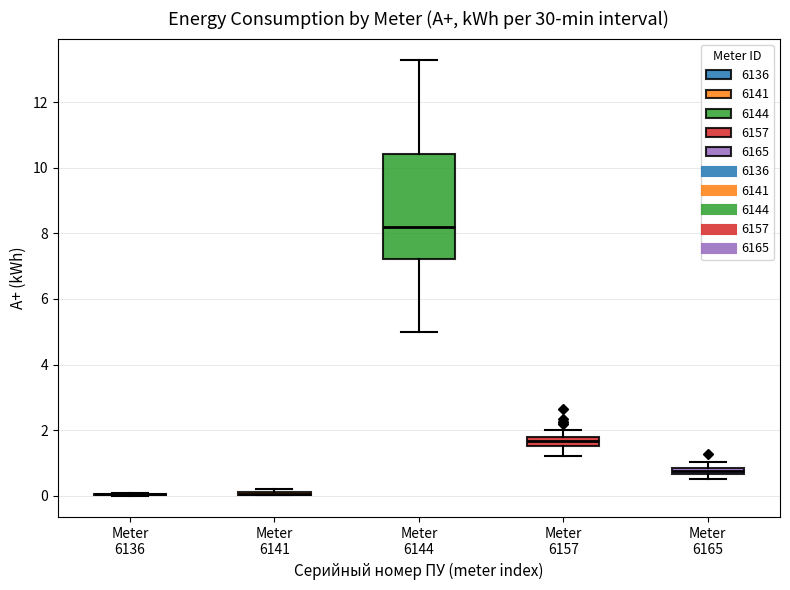

Comparing the boxes themselves (not the whiskers), which one is the tallest?

Meter 6144